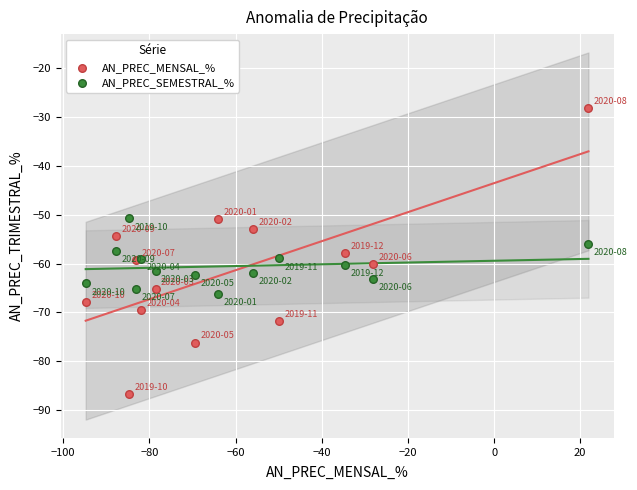

What is the X range (max minus min) for the scatter plot?

116.7